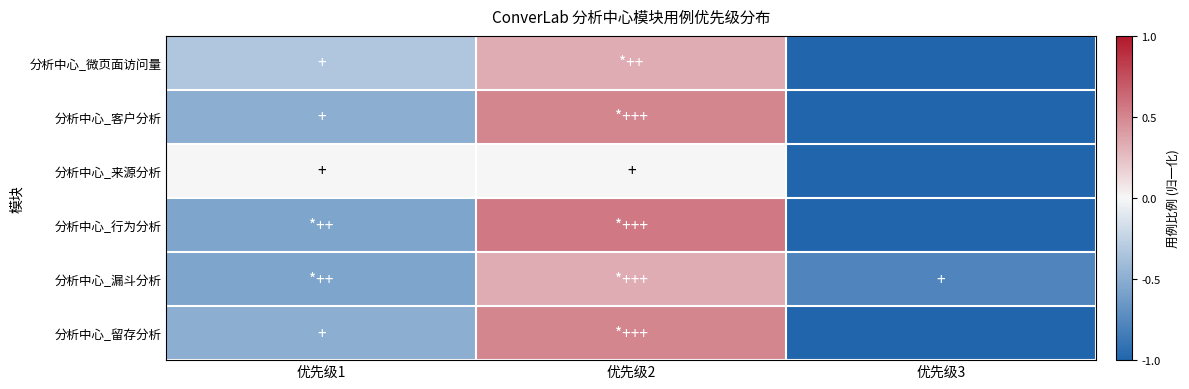

What is the difference between the highest and lowest values at 优先级1?

0.6